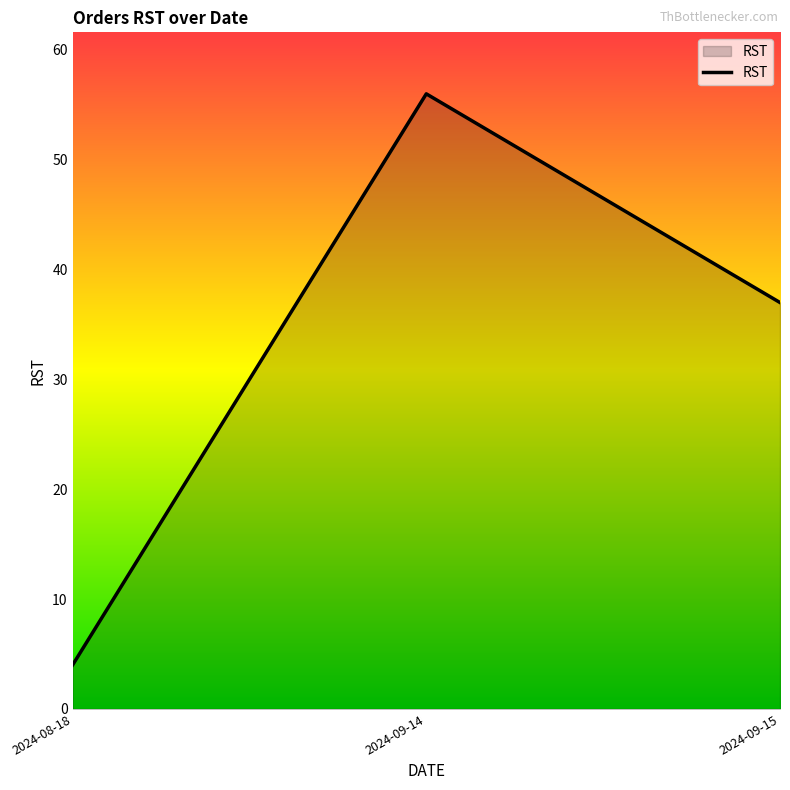

The value at 2024-09-15 is 65. True or false?

False